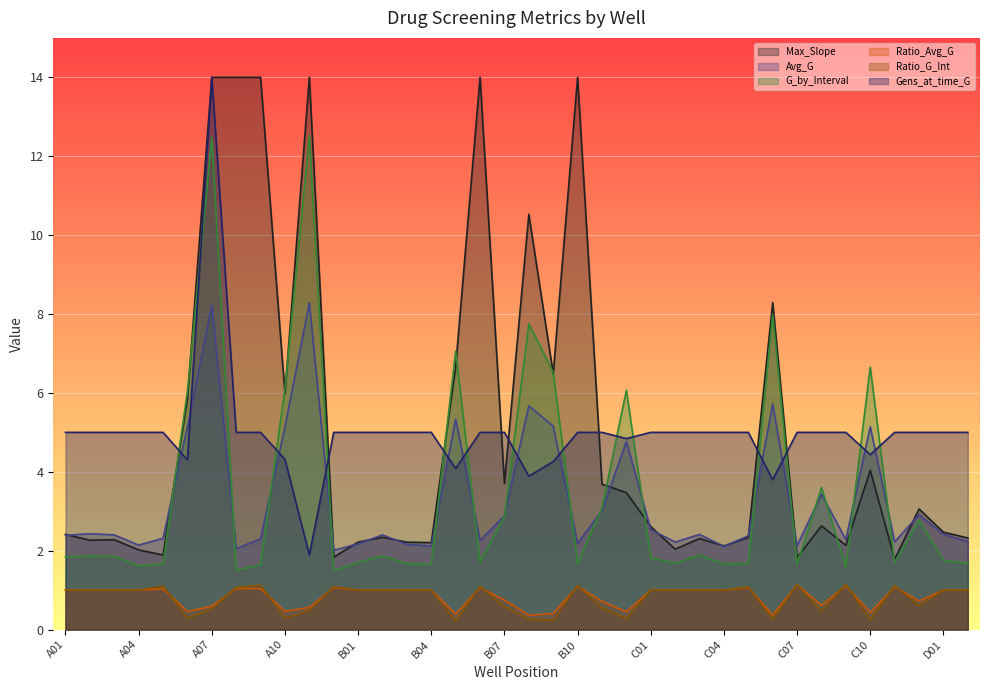

True or false: Ratio_G_Int and Avg_G intersect in this chart.

False